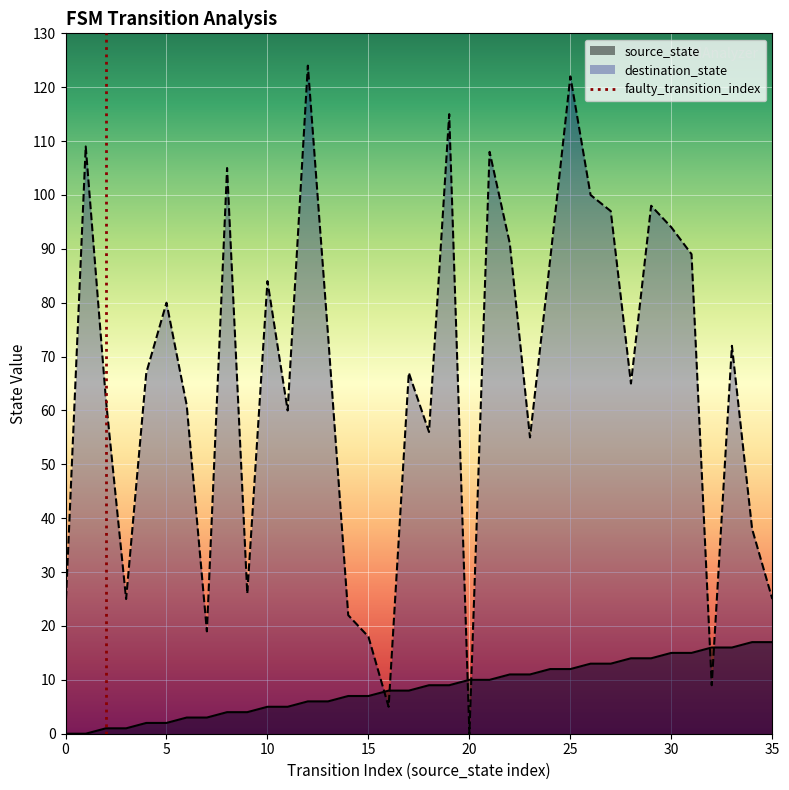

How many values are between 0 and 1?

2